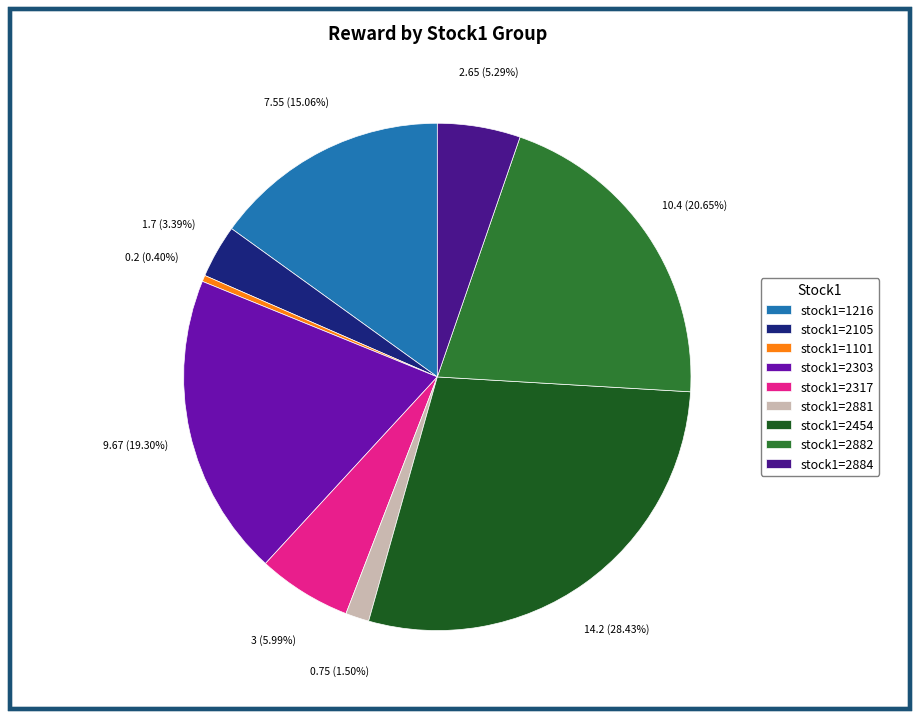

Which category has the biggest portion of the pie?

stock1=2454